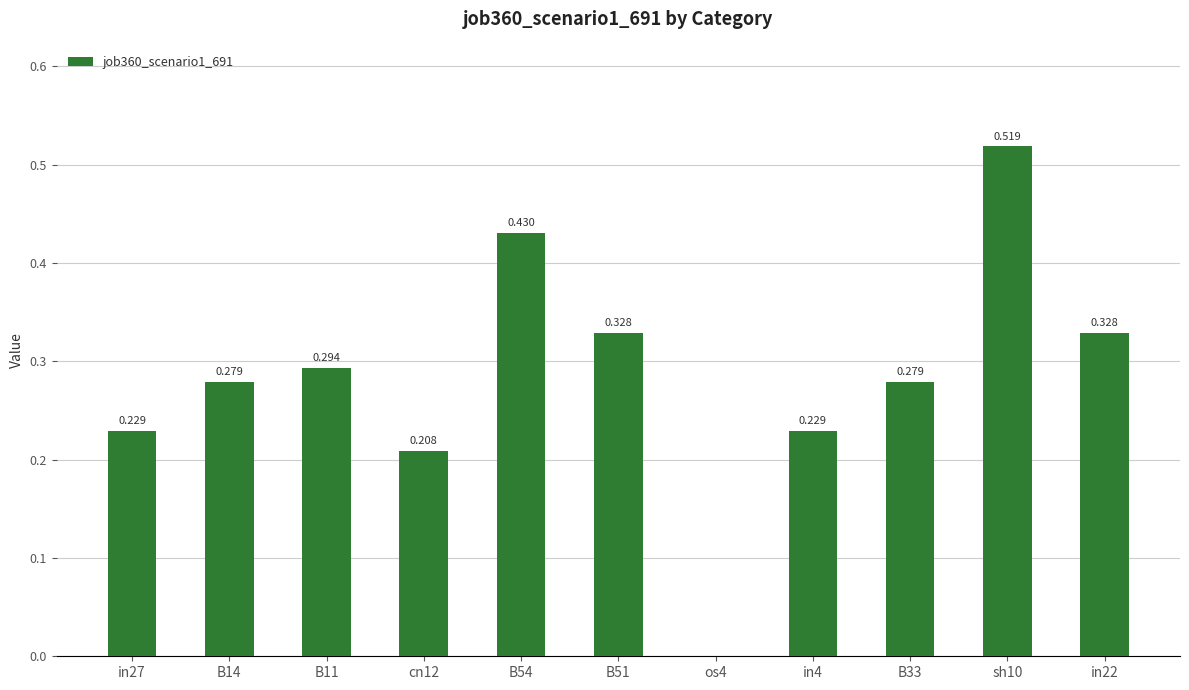

True or false: the data shows 0.5 at sh10.

True